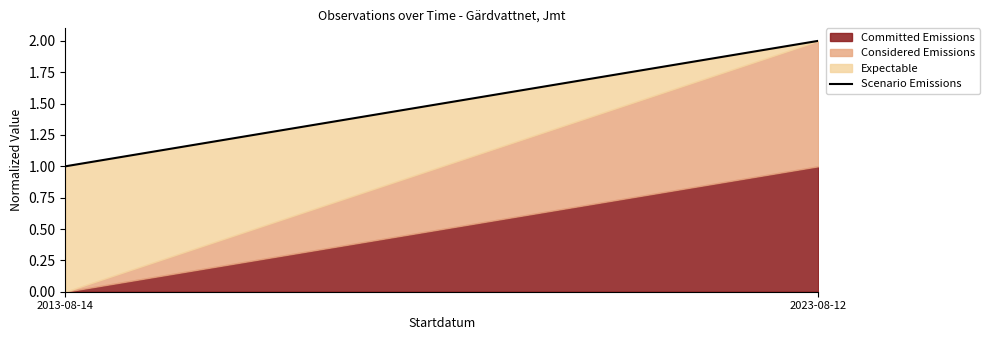

Which has a higher value, 2023-08-12 or 2013-08-14?

2023-08-12